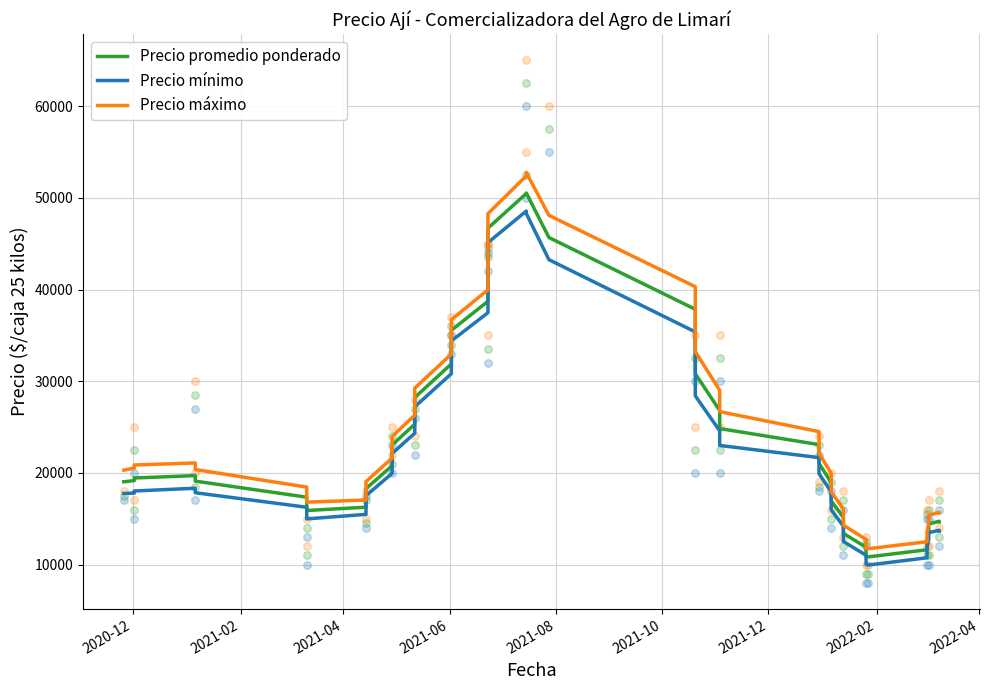

What are all the series names shown in the legend?

Precio promedio ponderado, Precio mínimo, Precio máximo